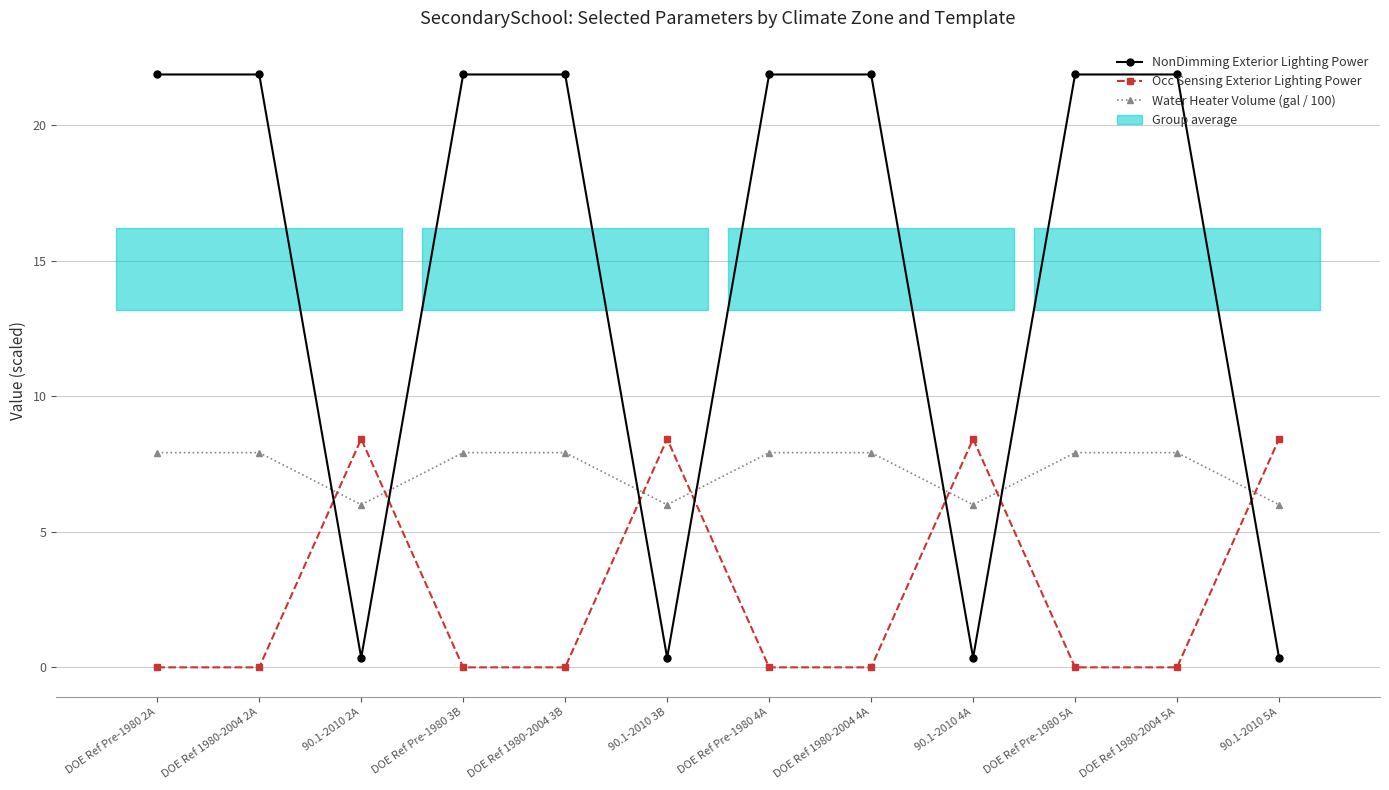

The value of NonDimming Exterior Lighting Power at DOE Ref Pre-1980 2A is 21.9. True or false?

True